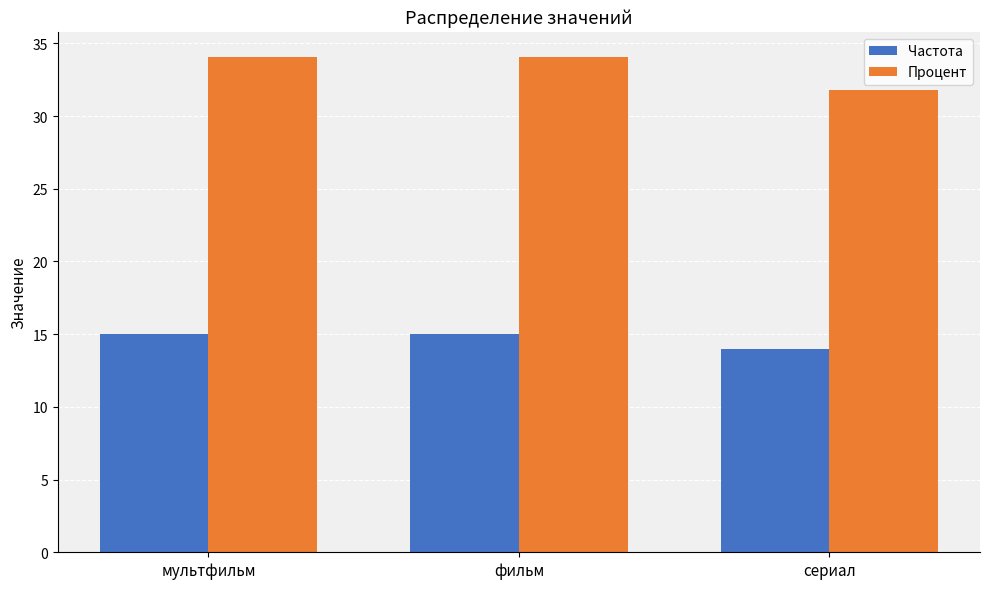

Between мультфильм and сериал, which series saw the biggest shift?

Процент